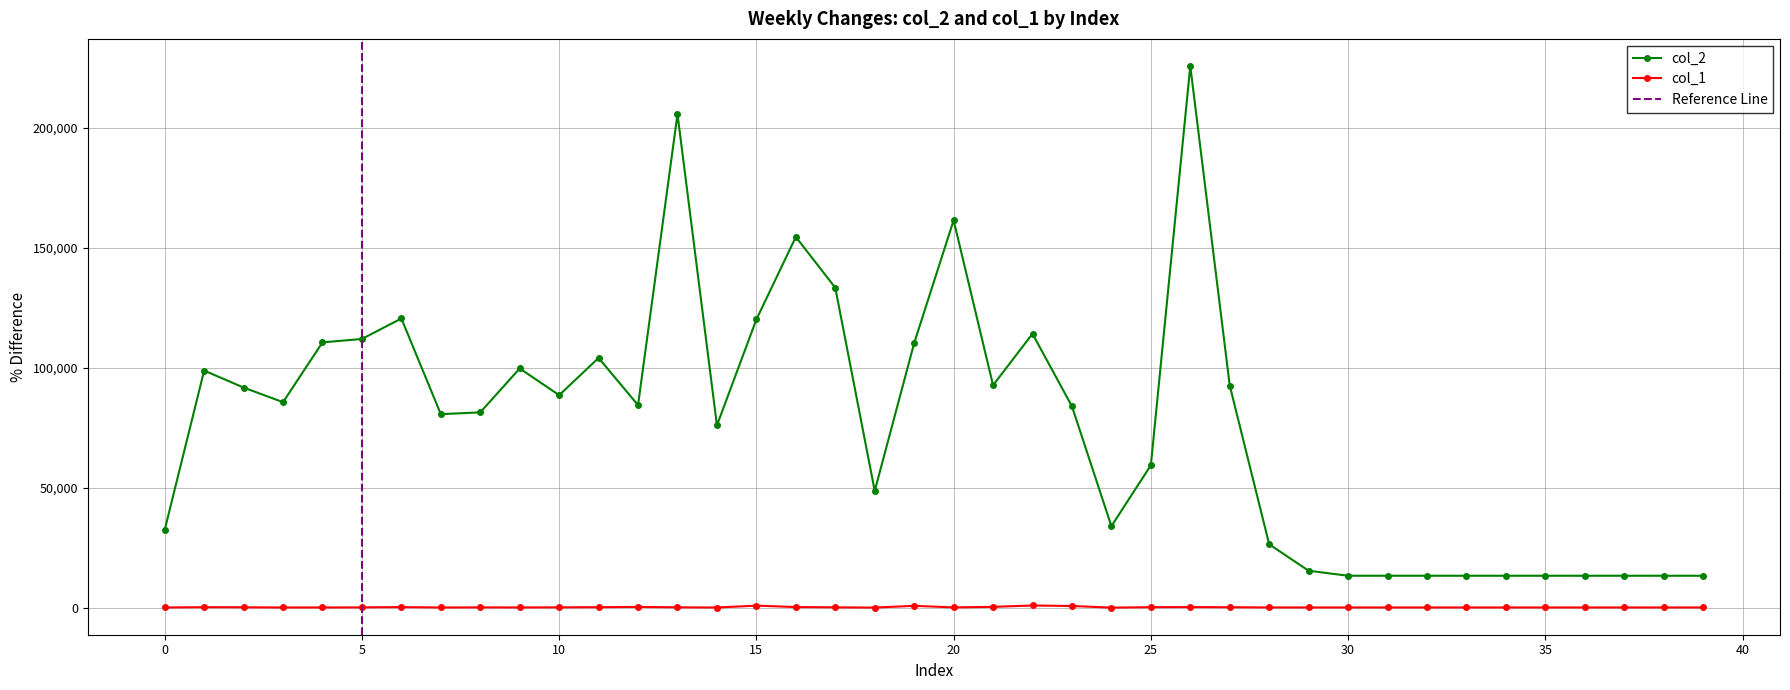

List the series in order of their overall mean, highest first.

col_2, col_1